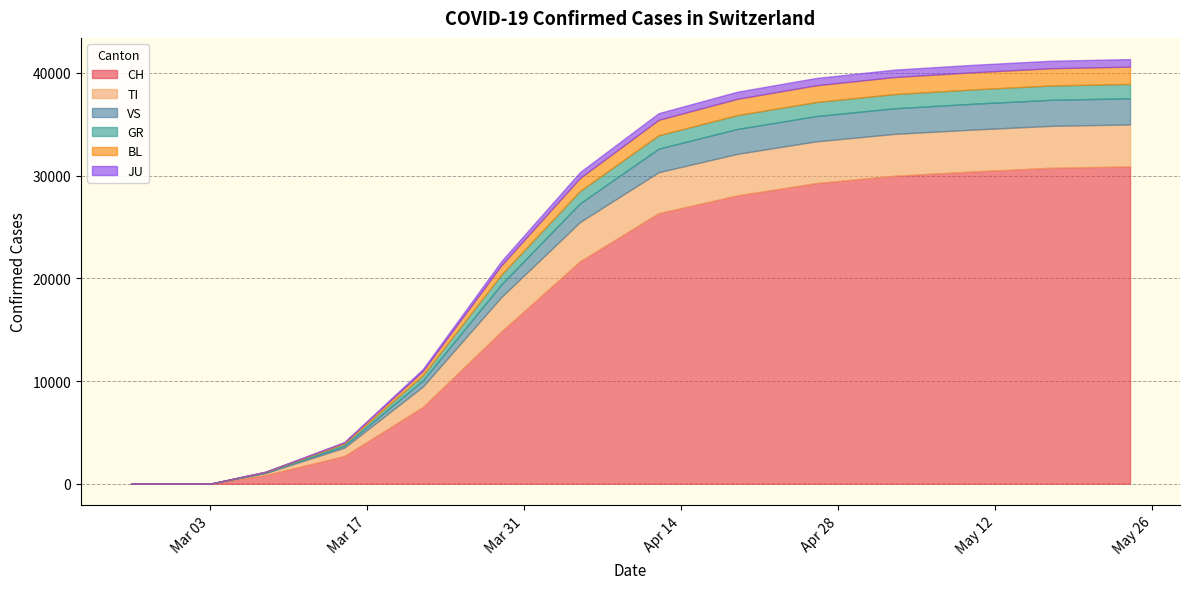

The JU series shows 925 at 2020-04-05. True or false?

False